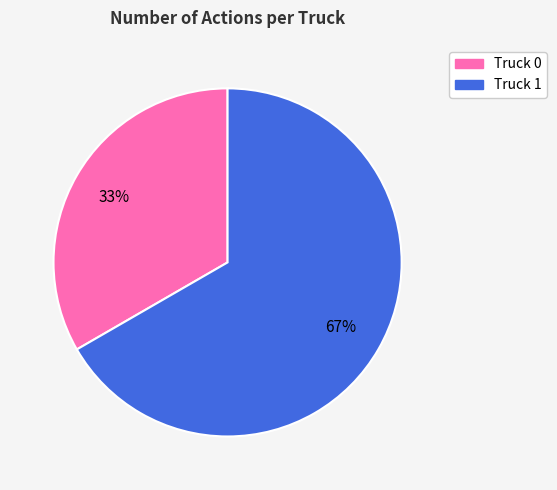

To the nearest percent, what is the average slice percentage?

50%